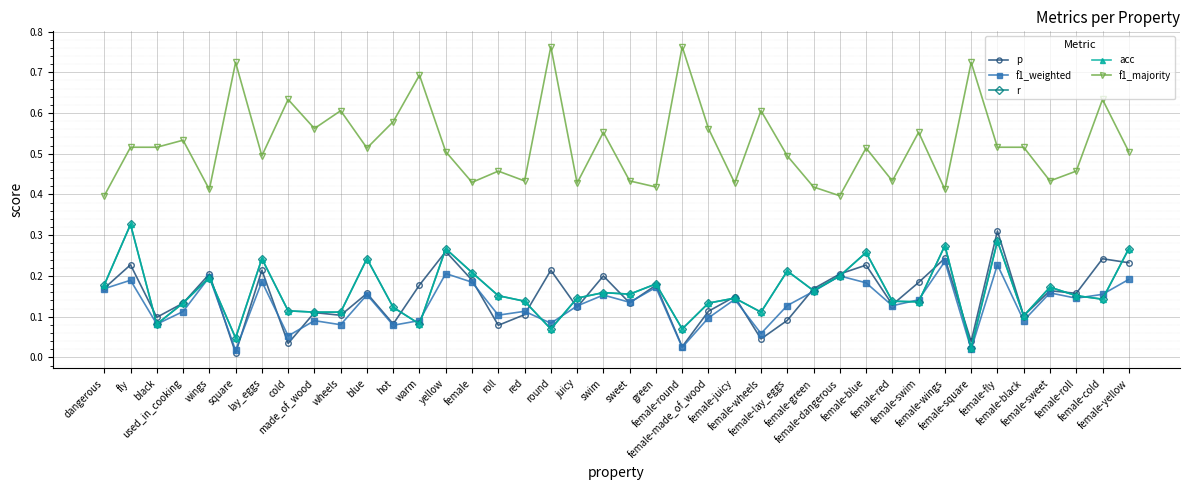

After their last crossing, which series has the higher values: f1_weighted or r?

r